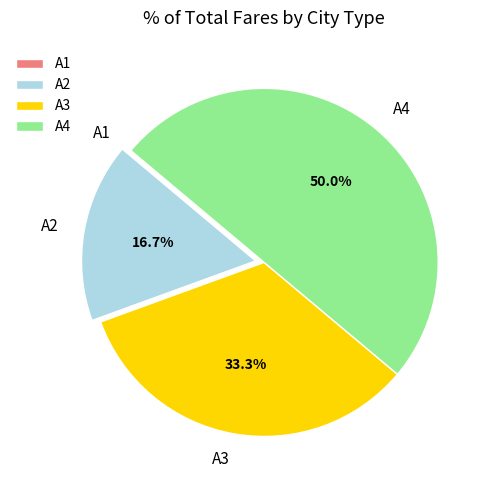

Does A2 represent more than half of the total?

No